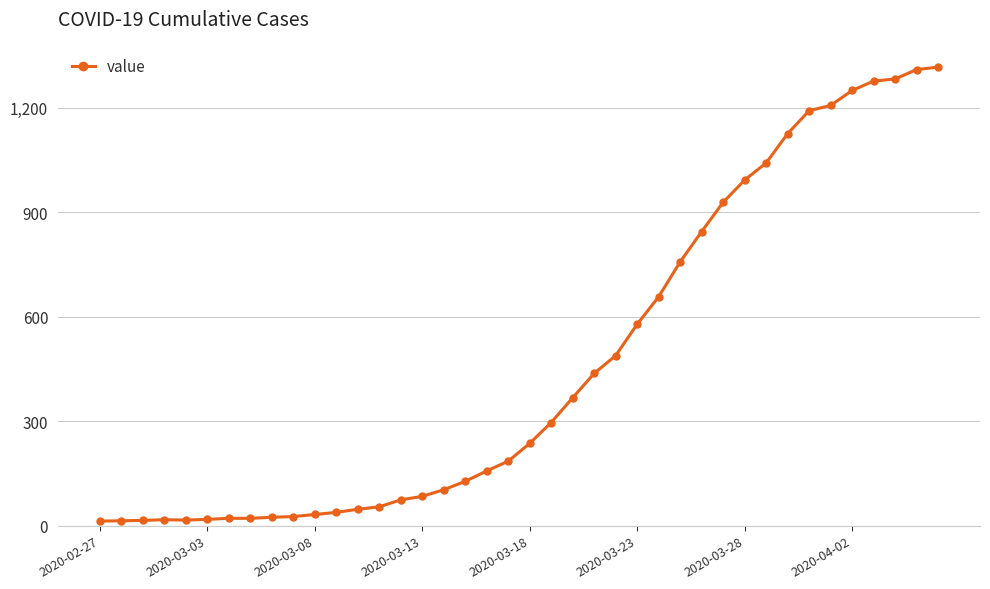

What is the sum of all values?

18661